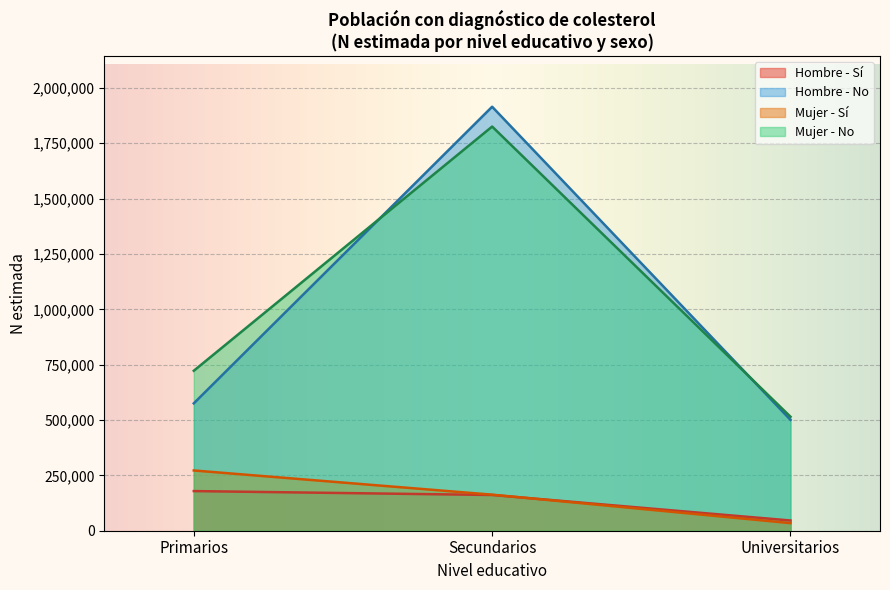

Where does the Hombre - N estimada (Sí) series first go above 161424?

Primarios